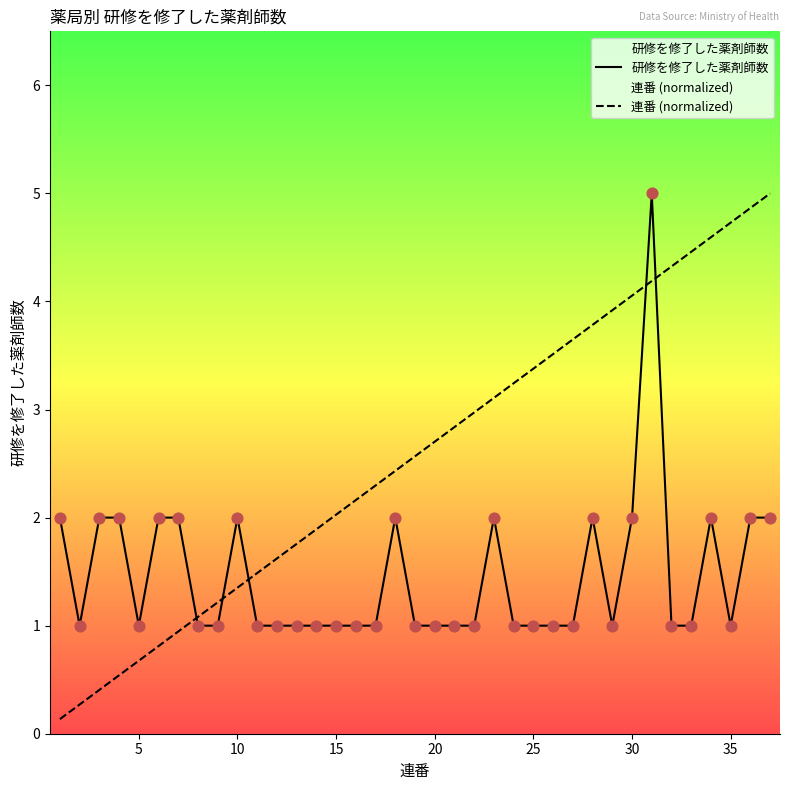

Which series has the largest Y range (max minus min)?

連番 (normalized)